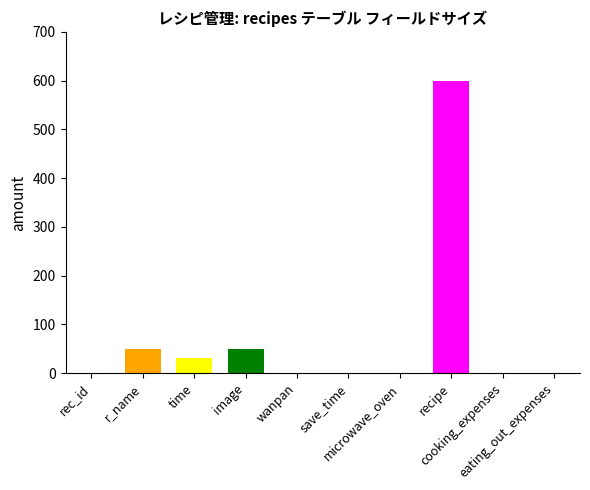

Reading left to right, what are all the values shown in this chart?

0	50	30	50	0	0	0	600	0	0